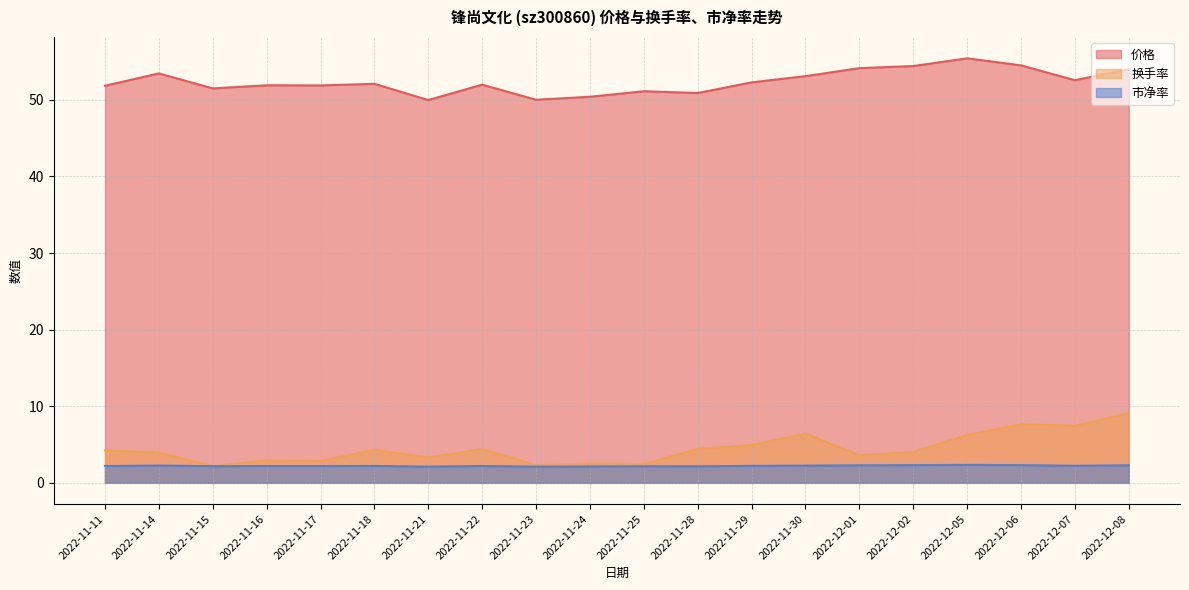

How many lines are shown in the chart?

3